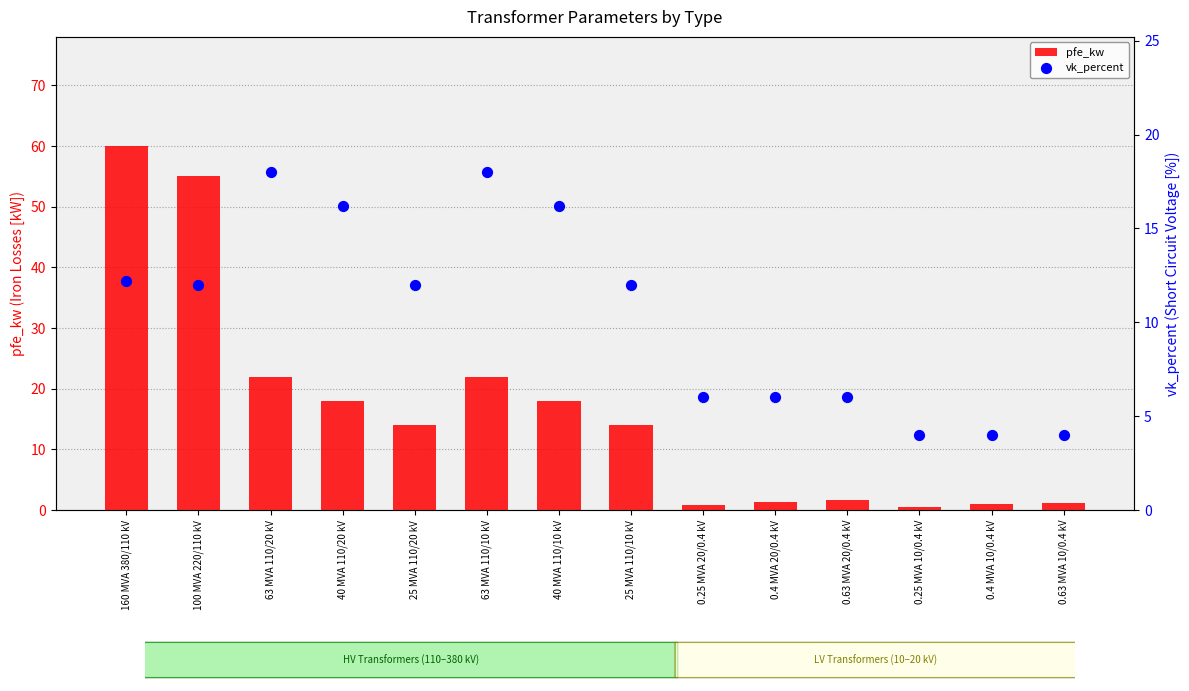

Which series contains the lowest Y value?

pfe_kw